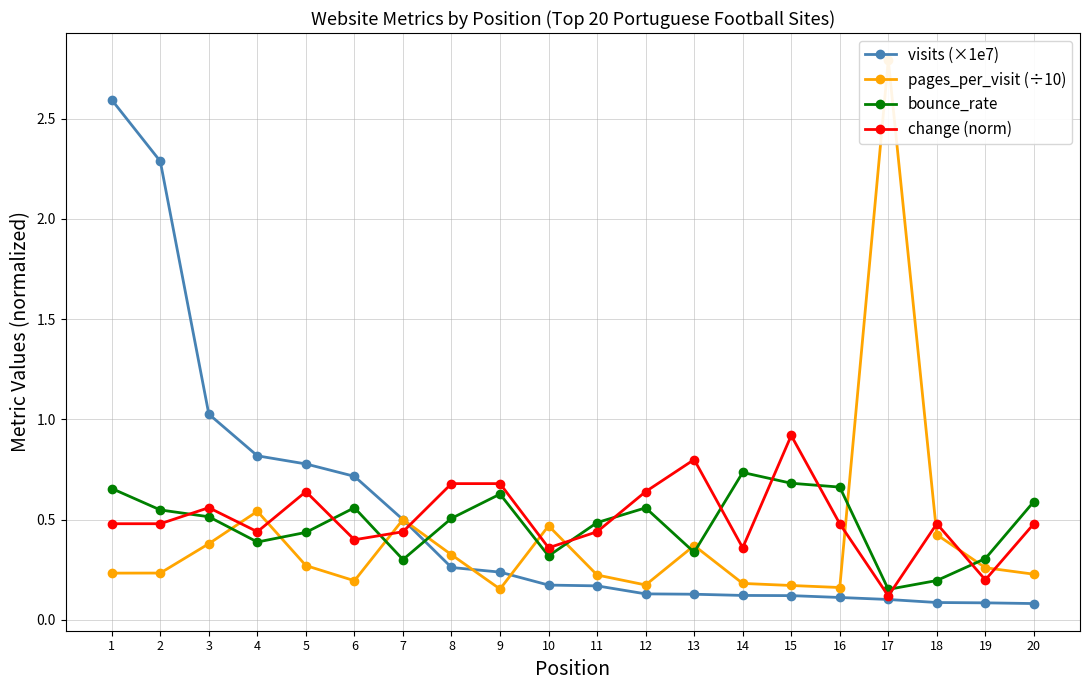

What is the value of the visits (×1e7) point at the 3rd from the left?

1.0